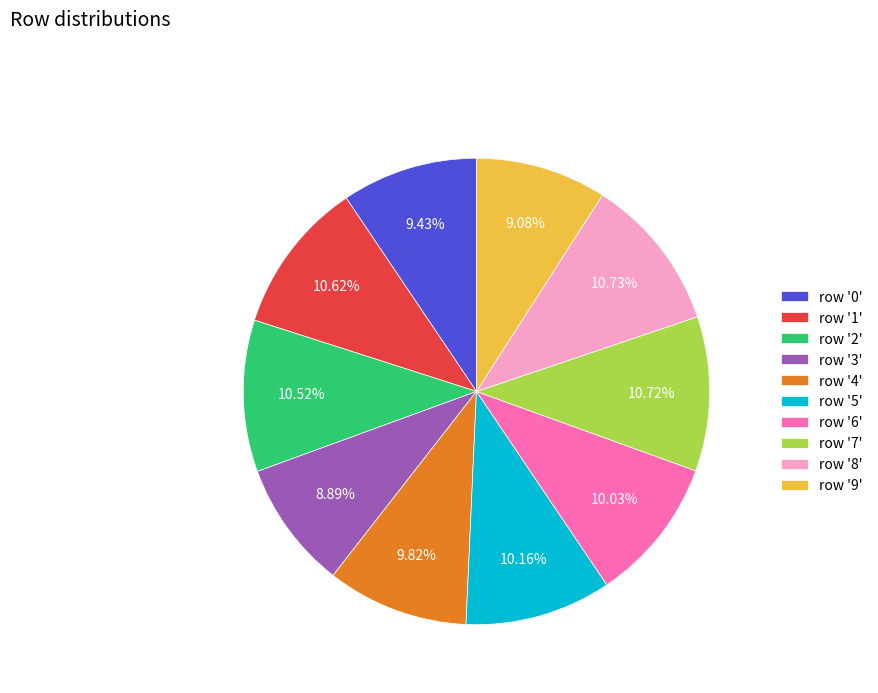

Does row '1' represent more than half of the total?

No